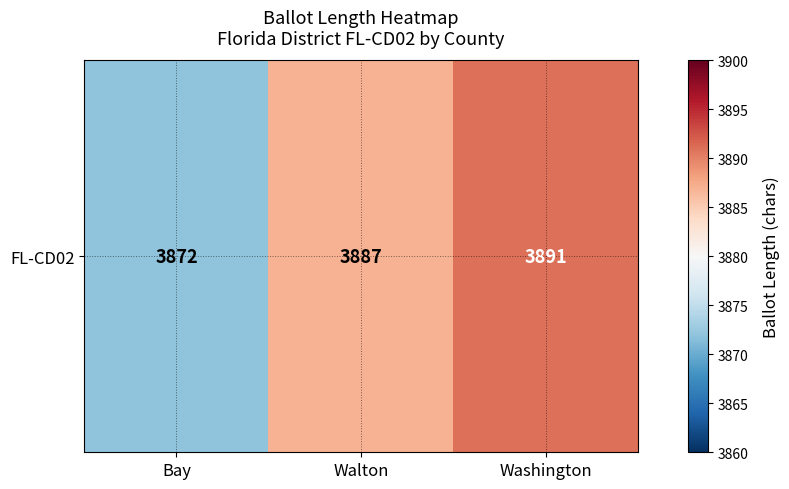

Count the number of values greater than 3887.

1